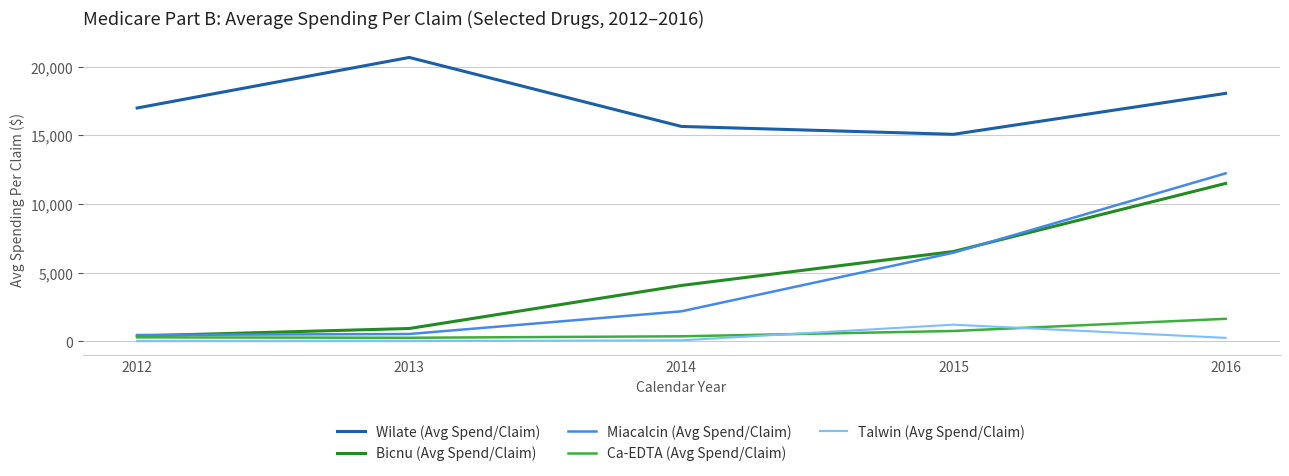

Where do Talwin (Avg Spend/Claim) and Ca-EDTA (Avg Spend/Claim) first cross each other?

2014 and 2015